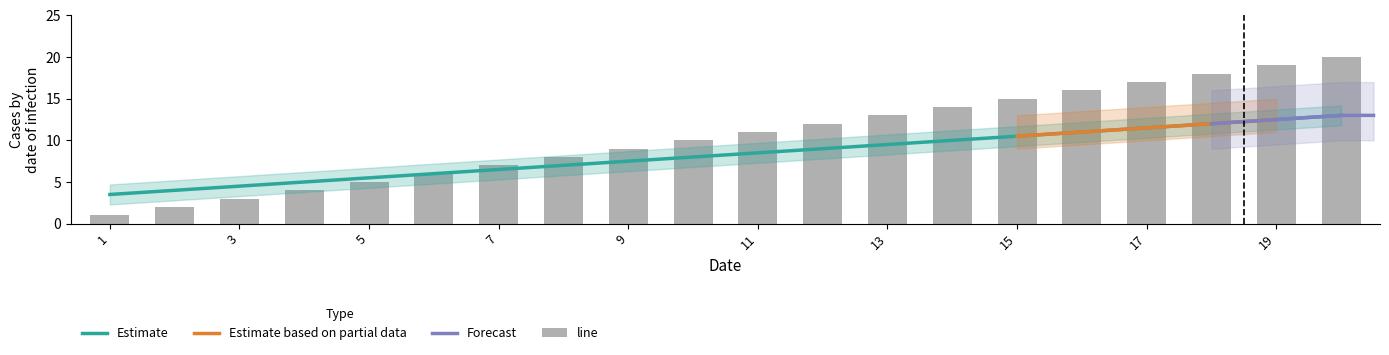

What is the minimum value shown in the chart?

1